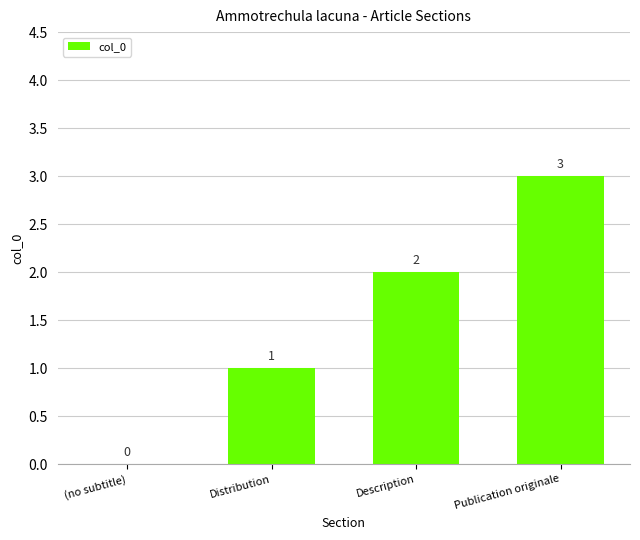

True or false: the data shows 3 at Publication originale.

True